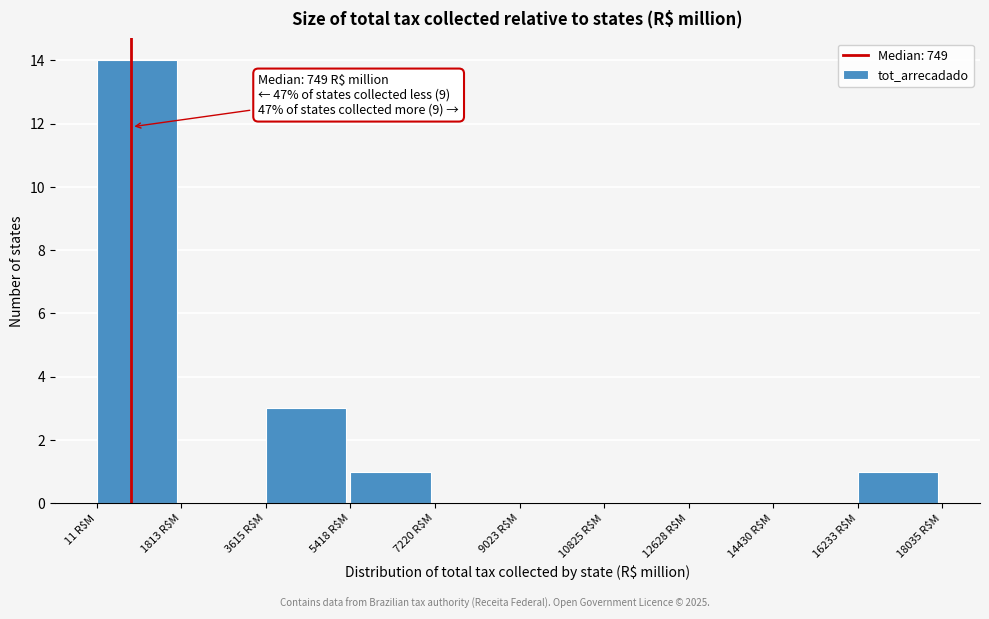

Which range on the x-axis has the tallest bar?

0 to 1800